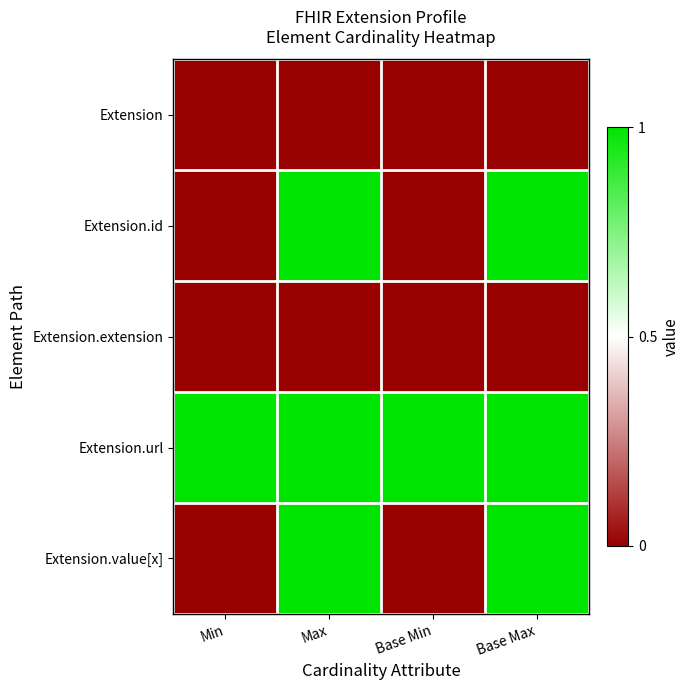

Reading right to left, what are all the values shown in this chart?

Extension: Base Max=0	Base Min=0	Max=0	Min=0
Extension.id: Base Max=1	Base Min=0	Max=1	Min=0
Extension.extension: Base Max=0	Base Min=0	Max=0	Min=0
Extension.url: Base Max=1	Base Min=1	Max=1	Min=1
Extension.value[x]: Base Max=1	Base Min=0	Max=1	Min=0